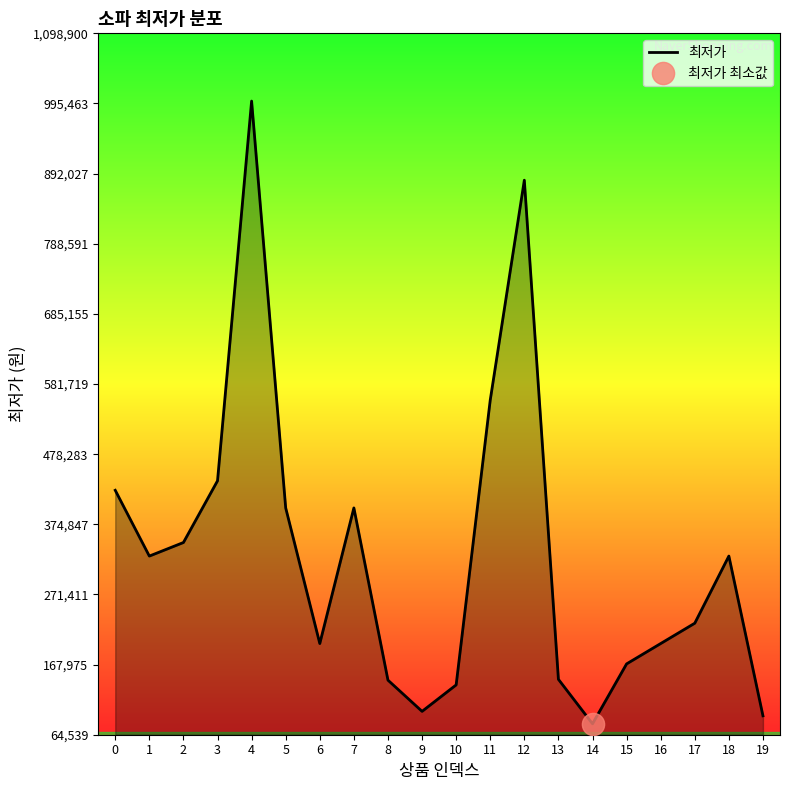

Reading left to right, what are all the values shown in this chart?

0=425000	1=328000	2=348000	3=439000	4=999000	5=399000	6=199000	7=399000	8=145000	9=98989	10=138000	11=558000	12=882320	13=146240	14=80674	15=169000	16=199000	17=229000	18=328000	19=92420